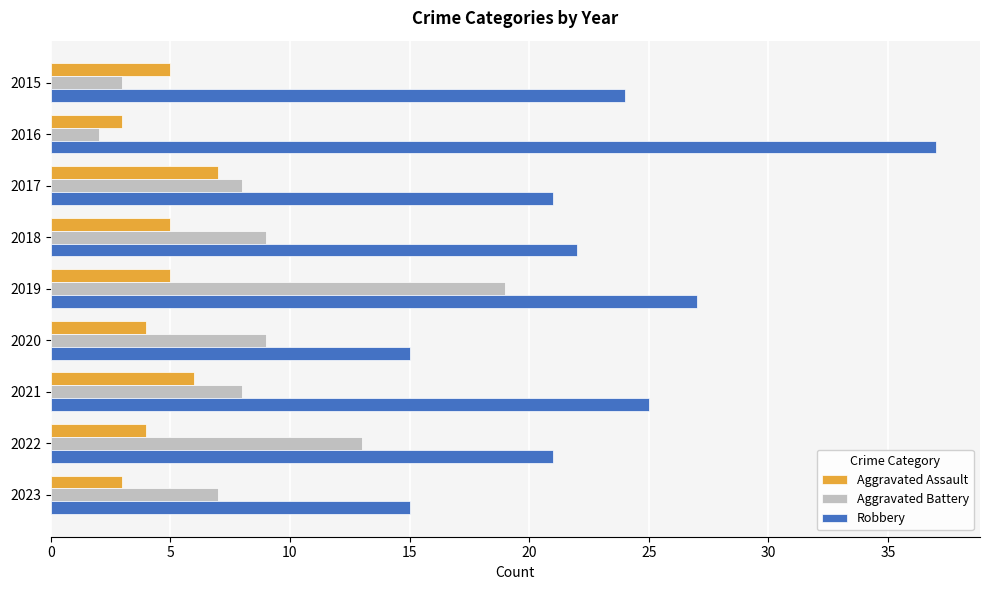

List the series in order of their overall mean, lowest first.

Aggravated Assault, Aggravated Battery, Robbery